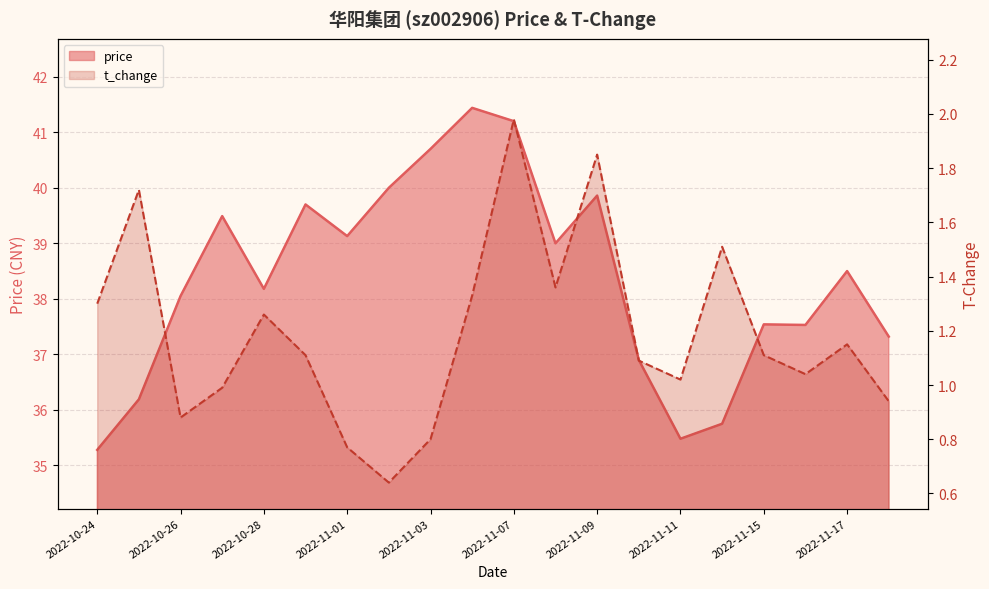

Reading left to right, what are all the values shown in this chart?

price: 2022-10-24=35.3	2022-10-25=36.2	2022-10-26=38.0	2022-10-27=39.5	2022-10-28=38.2	2022-10-31=39.7	2022-11-01=39.1	2022-11-02=40.0	2022-11-03=40.7	2022-11-04=41.4	2022-11-07=41.2	2022-11-08=39.0	2022-11-09=39.9	2022-11-10=36.9	2022-11-11=35.5	2022-11-14=35.8	2022-11-15=37.5	2022-11-16=37.5	2022-11-17=38.5	2022-11-18=37.3
t_change: 2022-10-24=1.3	2022-10-25=1.7	2022-10-26=0.9	2022-10-27=1.0	2022-10-28=1.3	2022-10-31=1.1	2022-11-01=0.8	2022-11-02=0.6	2022-11-03=0.8	2022-11-04=1.3	2022-11-07=2.0	2022-11-08=1.4	2022-11-09=1.9	2022-11-10=1.1	2022-11-11=1.0	2022-11-14=1.5	2022-11-15=1.1	2022-11-16=1.0	2022-11-17=1.1	2022-11-18=0.9